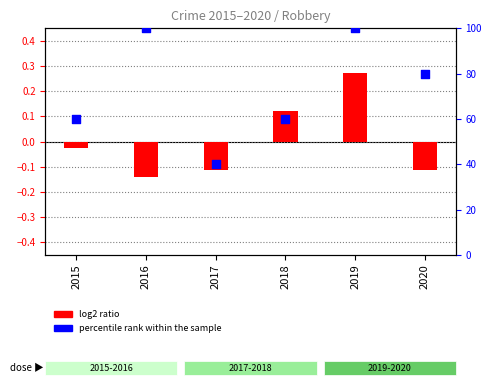

At which category is the sum across all series the highest?

2019